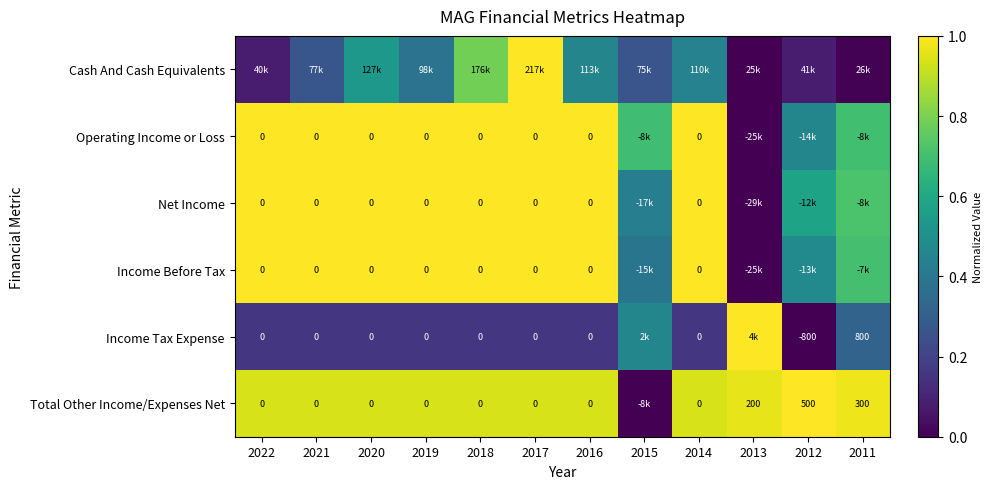

What is the difference between the highest and lowest values at 2018?

0.8